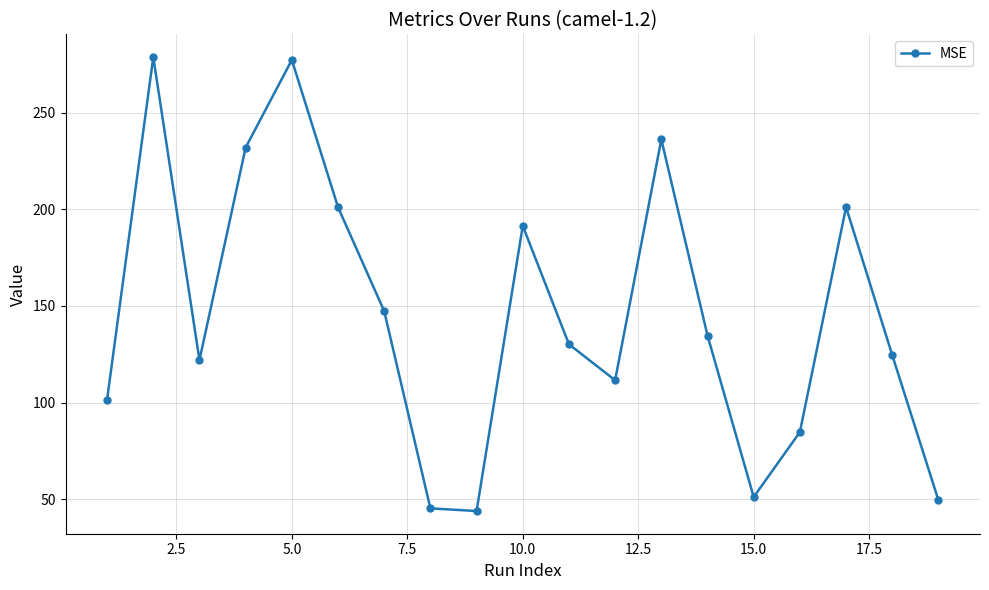

What is the value of the 2nd point from the left?

278.7